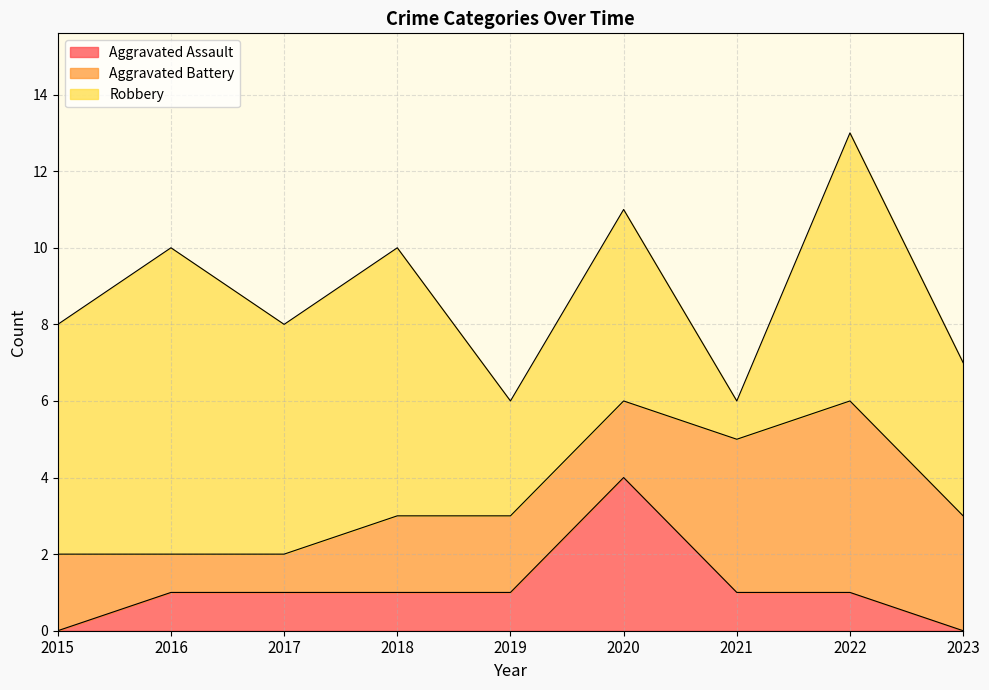

Which series changed the most between 2019 and 2022?

Robbery